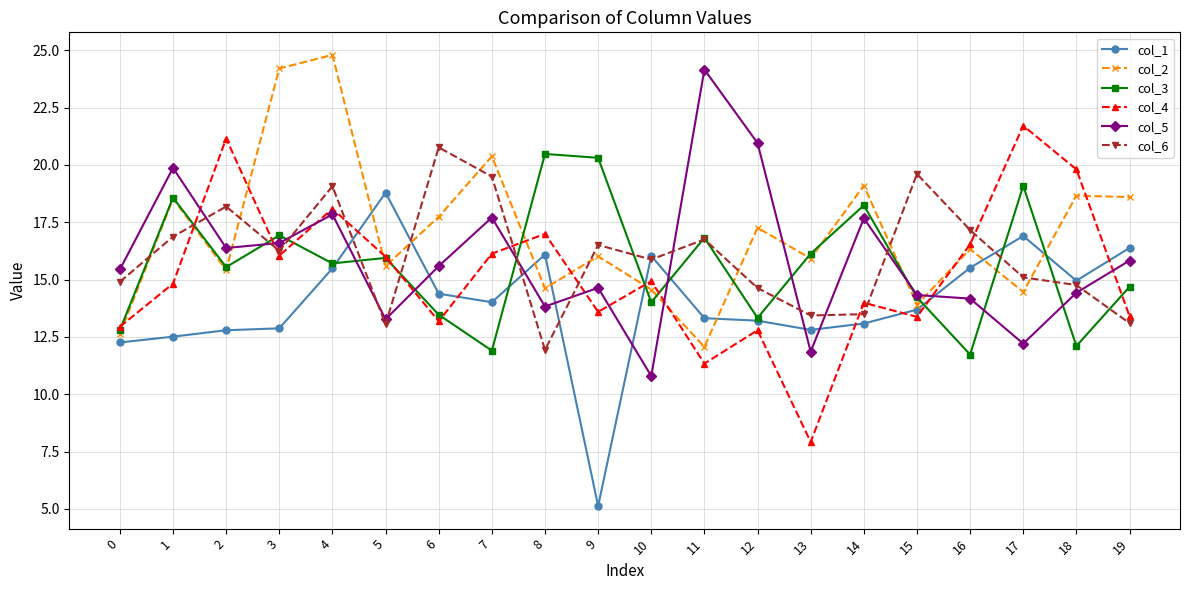

Between which two adjacent categories do col_5 and col_2 first intersect?

2 and 3